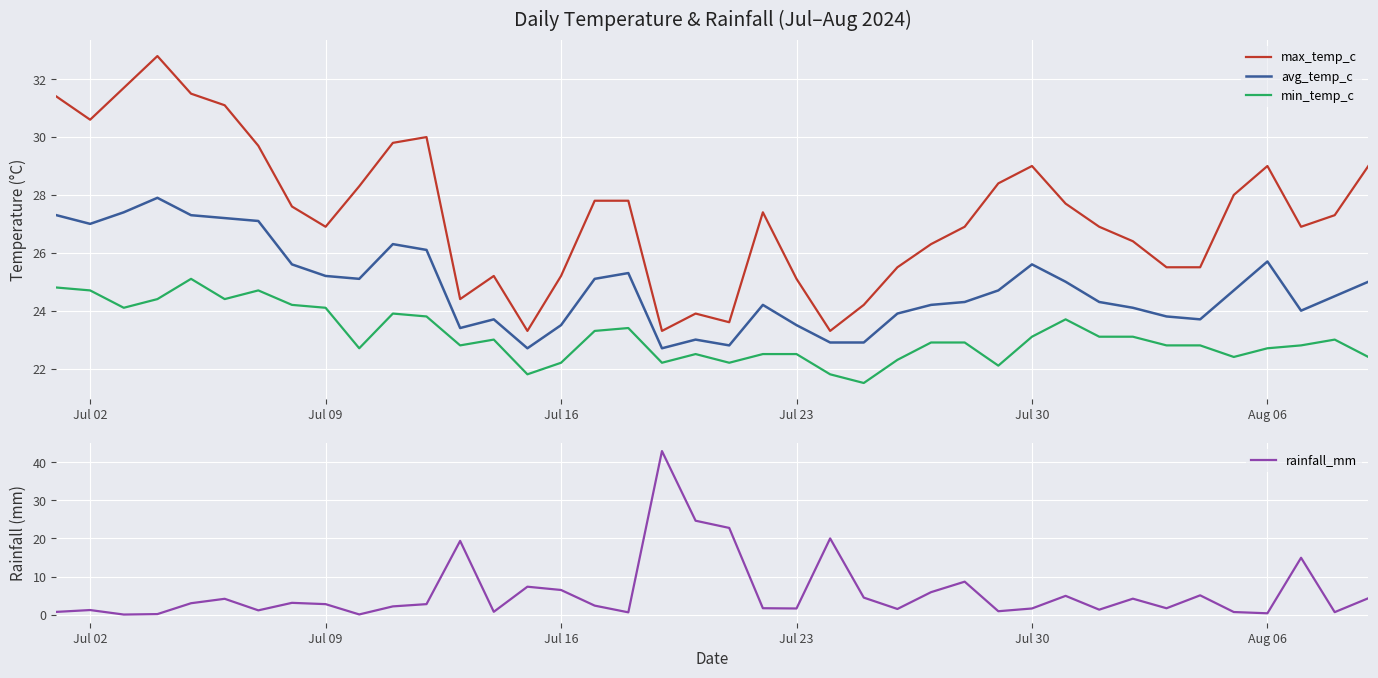

True or false: max_temp_c and avg_temp_c cross at least once.

False